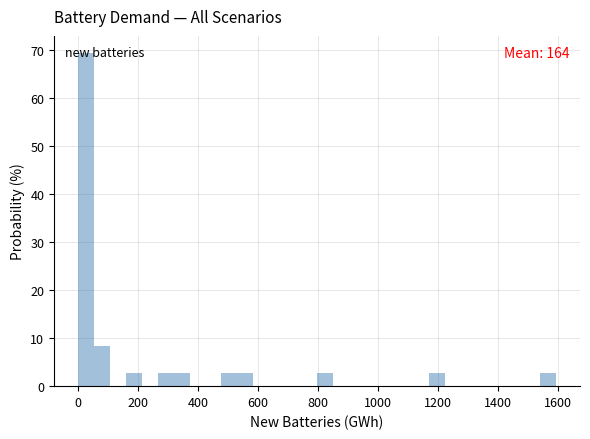

Around what value on the x-axis is the tallest bar? Give the approximate position of its centre, as read against the axis.

20